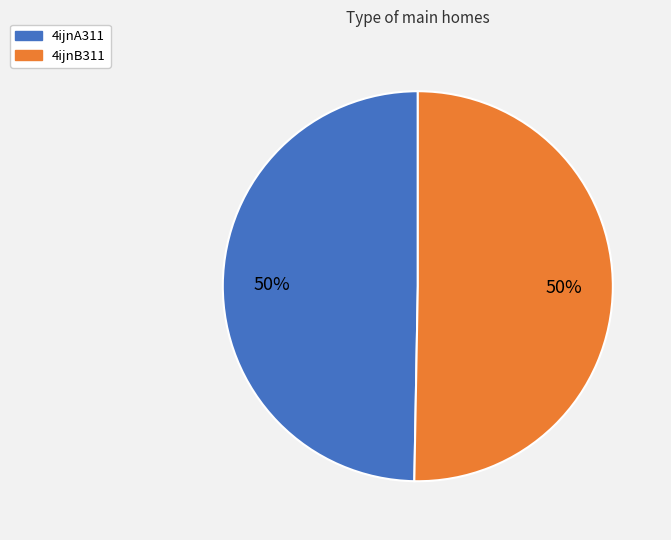

Approximately how many times larger is the value at 4ijnB311 compared to 4ijnA311?

1.0